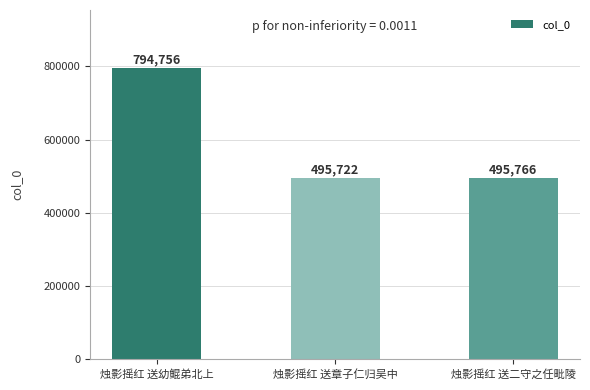

What is the label of the 3rd bar from the left?

烛影摇红 送二守之任毗陵